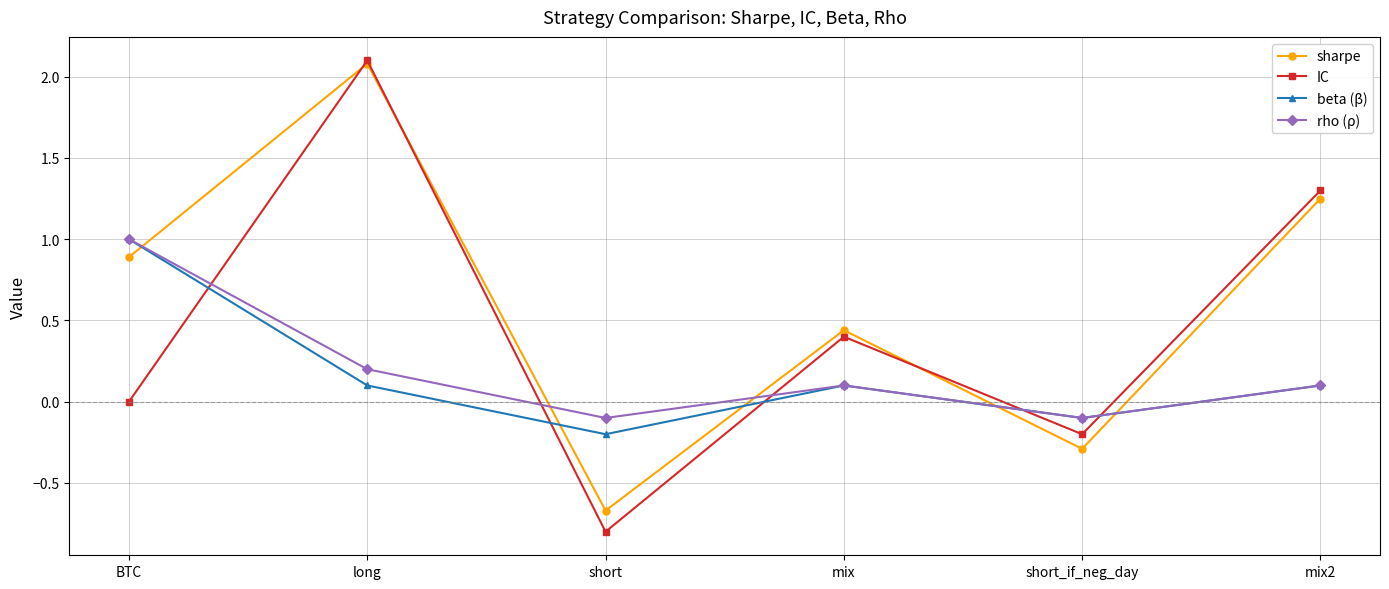

What is the total value across all series at mix2?

2.8